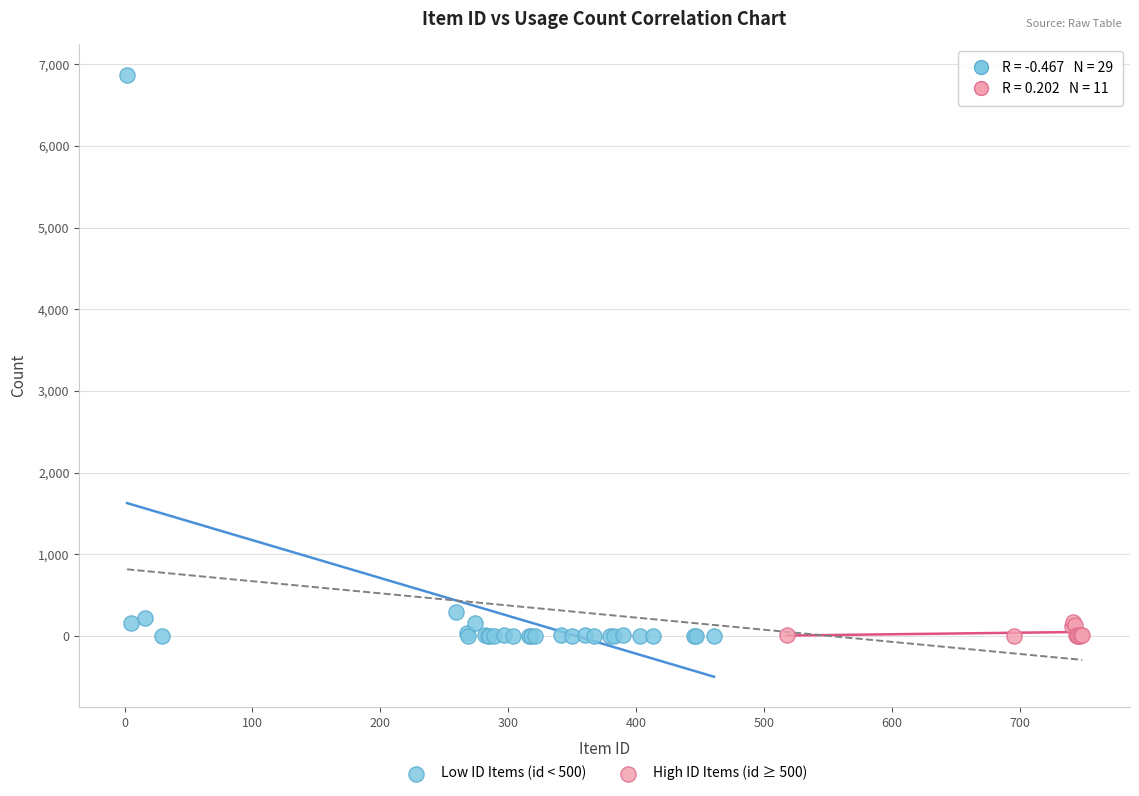

Which series reaches the maximum Y coordinate?

Low ID Items (id < 500)